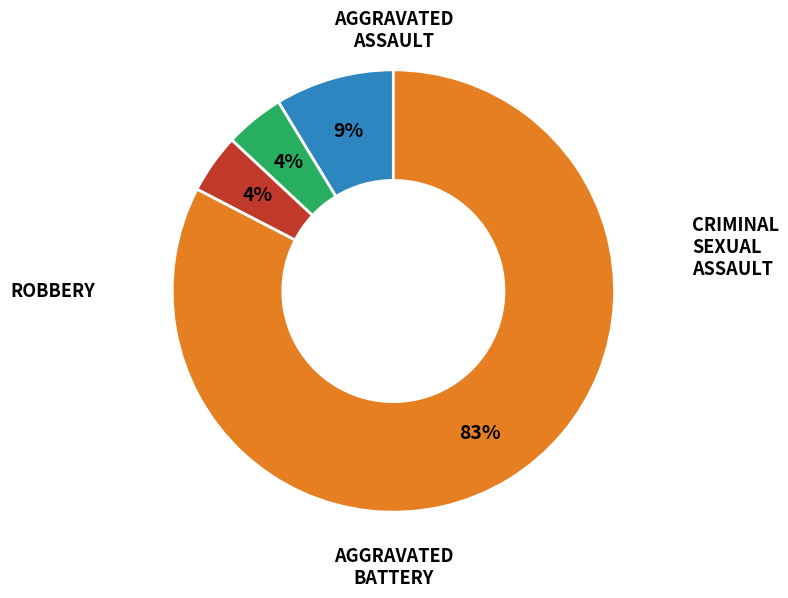

To the nearest percent, what is the average slice percentage?

25%